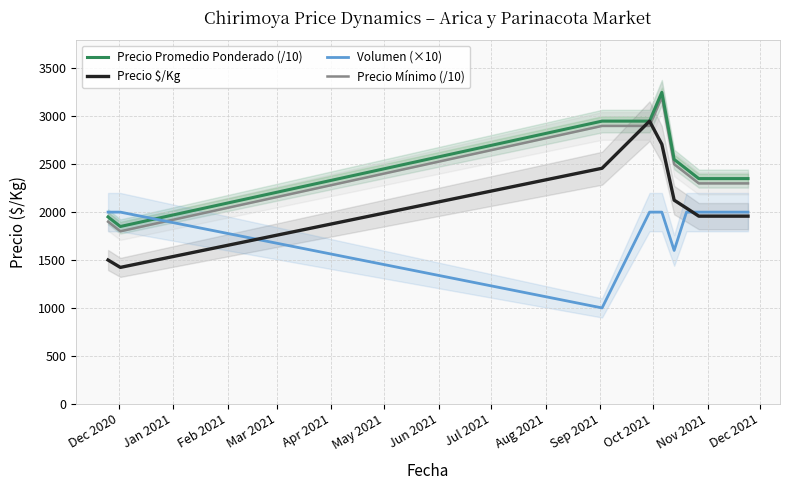

What is the highest value of the Precio Promedio Ponderado (/10) series?

3250